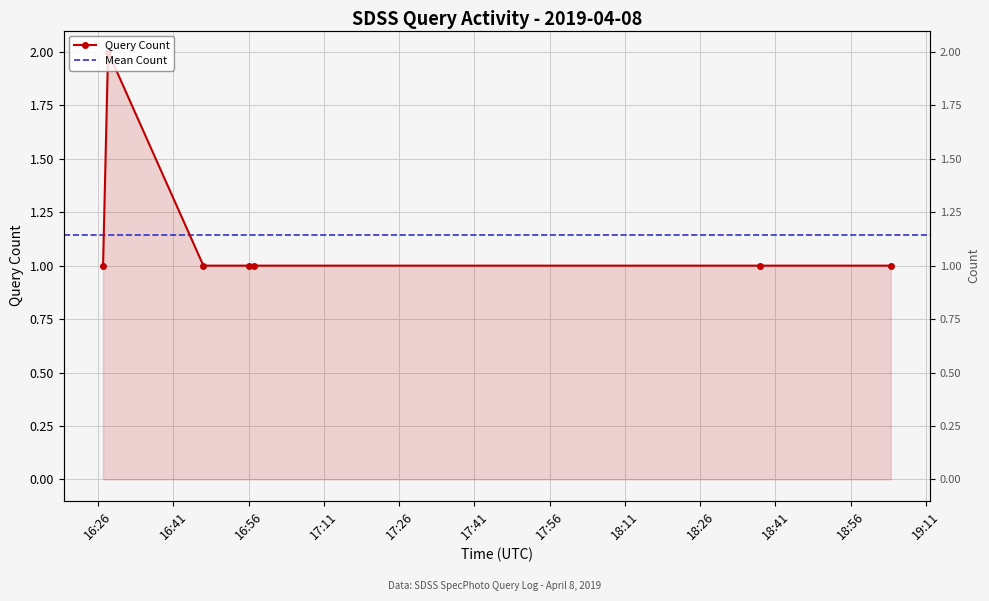

What is the minimum value shown in the chart?

1